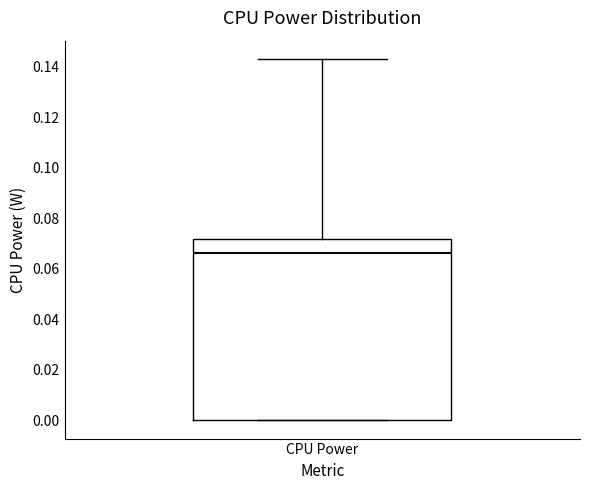

Transcribe this box plot: give where the median line is, the range the box spans, and where the two whiskers end, as read against the y-axis. The values are not printed on the chart, so give them approximately, as read against the axis.

median 0.066, box 0.000 to 0.072, whiskers 0.000 to 0.144